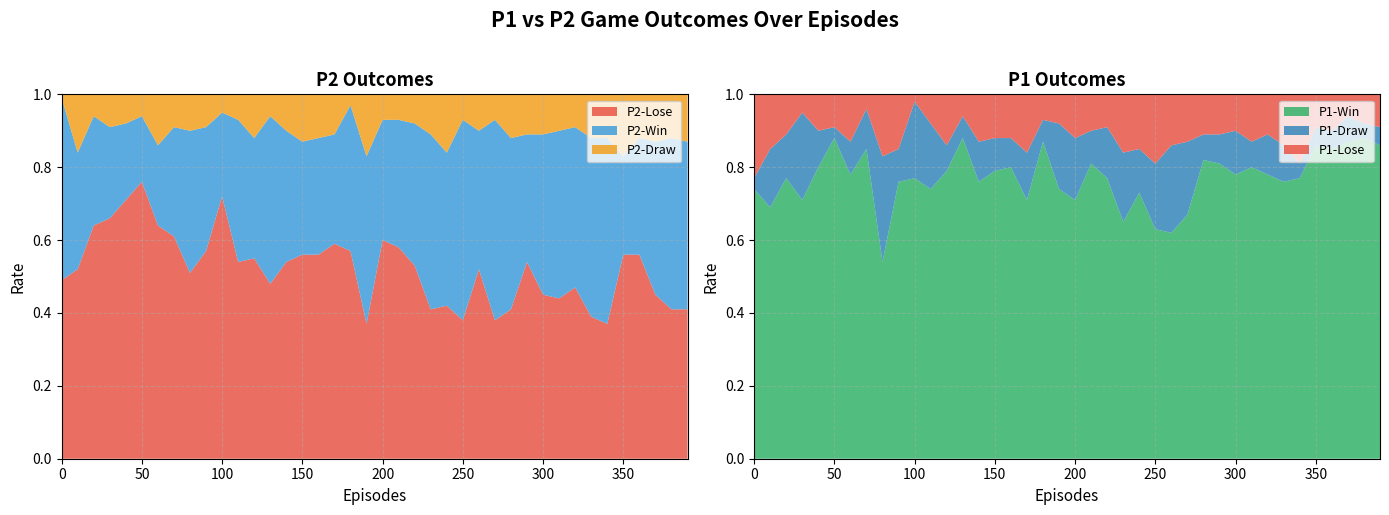

Reading left to right, what are all the values shown in this chart?

P1-Win: 0=0.7	10=0.7	20=0.8	30=0.7	40=0.8	50=0.9	60=0.8	70=0.8	80=0.5	90=0.8	100=0.8	110=0.7	120=0.8	130=0.9	140=0.8	150=0.8	160=0.8	170=0.7	180=0.9	190=0.7	200=0.7	210=0.8	220=0.8	230=0.7	240=0.7	250=0.6	260=0.6	270=0.7	280=0.8	290=0.8	300=0.8	310=0.8	320=0.8	330=0.8	340=0.8	350=0.9	360=0.8	370=0.9	380=0.9	390=0.9
P1-Draw: 0=0.0	10=0.2	20=0.1	30=0.2	40=0.1	50=0.0	60=0.1	70=0.1	80=0.3	90=0.1	100=0.2	110=0.2	120=0.1	130=0.1	140=0.1	150=0.1	160=0.1	170=0.1	180=0.1	190=0.2	200=0.2	210=0.1	220=0.1	230=0.2	240=0.1	250=0.2	260=0.2	270=0.2	280=0.1	290=0.1	300=0.1	310=0.1	320=0.1	330=0.1	340=0.0	350=0.1	360=0.1	370=0.1	380=0.0	390=0.1
P1-Lose: 0=0.2	10=0.1	20=0.1	30=0.1	40=0.1	50=0.1	60=0.1	70=0.0	80=0.2	90=0.1	100=0.0	110=0.1	120=0.1	130=0.1	140=0.1	150=0.1	160=0.1	170=0.2	180=0.1	190=0.1	200=0.1	210=0.1	220=0.1	230=0.2	240=0.1	250=0.2	260=0.1	270=0.1	280=0.1	290=0.1	300=0.1	310=0.1	320=0.1	330=0.1	340=0.2	350=0.1	360=0.1	370=0.1	380=0.1	390=0.1
P2-Win: 0=0.5	10=0.3	20=0.3	30=0.2	40=0.2	50=0.2	60=0.2	70=0.3	80=0.4	90=0.3	100=0.2	110=0.4	120=0.3	130=0.5	140=0.4	150=0.3	160=0.3	170=0.3	180=0.4	190=0.5	200=0.3	210=0.3	220=0.4	230=0.5	240=0.4	250=0.6	260=0.4	270=0.6	280=0.5	290=0.3	300=0.4	310=0.5	320=0.4	330=0.5	340=0.5	350=0.3	360=0.3	370=0.4	380=0.5	390=0.5
P2-Draw: 0=0.0	10=0.2	20=0.1	30=0.1	40=0.1	50=0.1	60=0.1	70=0.1	80=0.1	90=0.1	100=0.1	110=0.1	120=0.1	130=0.1	140=0.1	150=0.1	160=0.1	170=0.1	180=0.0	190=0.2	200=0.1	210=0.1	220=0.1	230=0.1	240=0.2	250=0.1	260=0.1	270=0.1	280=0.1	290=0.1	300=0.1	310=0.1	320=0.1	330=0.1	340=0.1	350=0.2	360=0.1	370=0.1	380=0.1	390=0.1
P2-Lose: 0=0.5	10=0.5	20=0.6	30=0.7	40=0.7	50=0.8	60=0.6	70=0.6	80=0.5	90=0.6	100=0.7	110=0.5	120=0.6	130=0.5	140=0.5	150=0.6	160=0.6	170=0.6	180=0.6	190=0.4	200=0.6	210=0.6	220=0.5	230=0.4	240=0.4	250=0.4	260=0.5	270=0.4	280=0.4	290=0.5	300=0.5	310=0.4	320=0.5	330=0.4	340=0.4	350=0.6	360=0.6	370=0.5	380=0.4	390=0.4